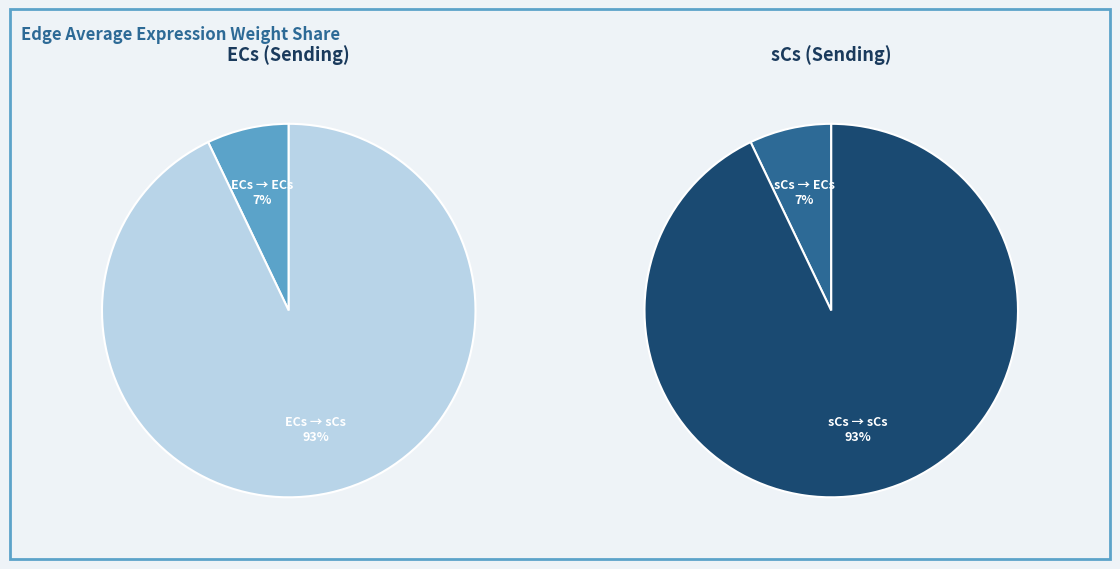

Is there any slice that represents more than half of the pie?

Yes